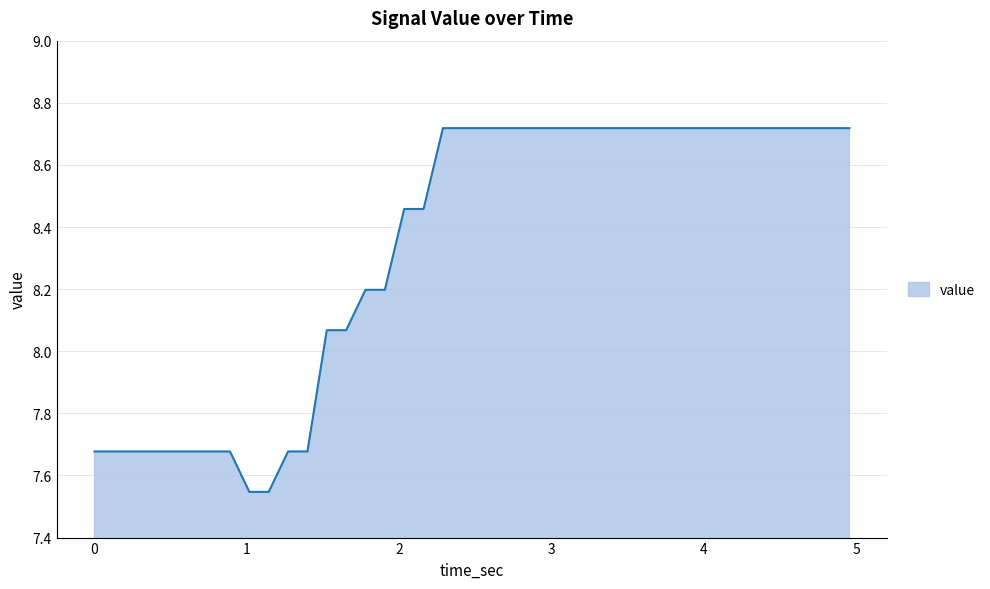

What is the difference between the maximum and minimum values?

1.2